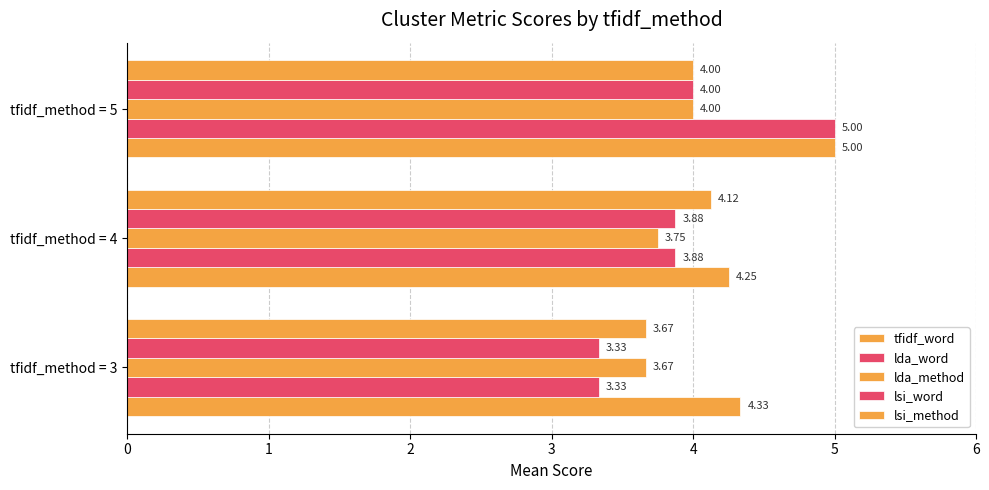

At how many categories does at least one series exceed 4?

3